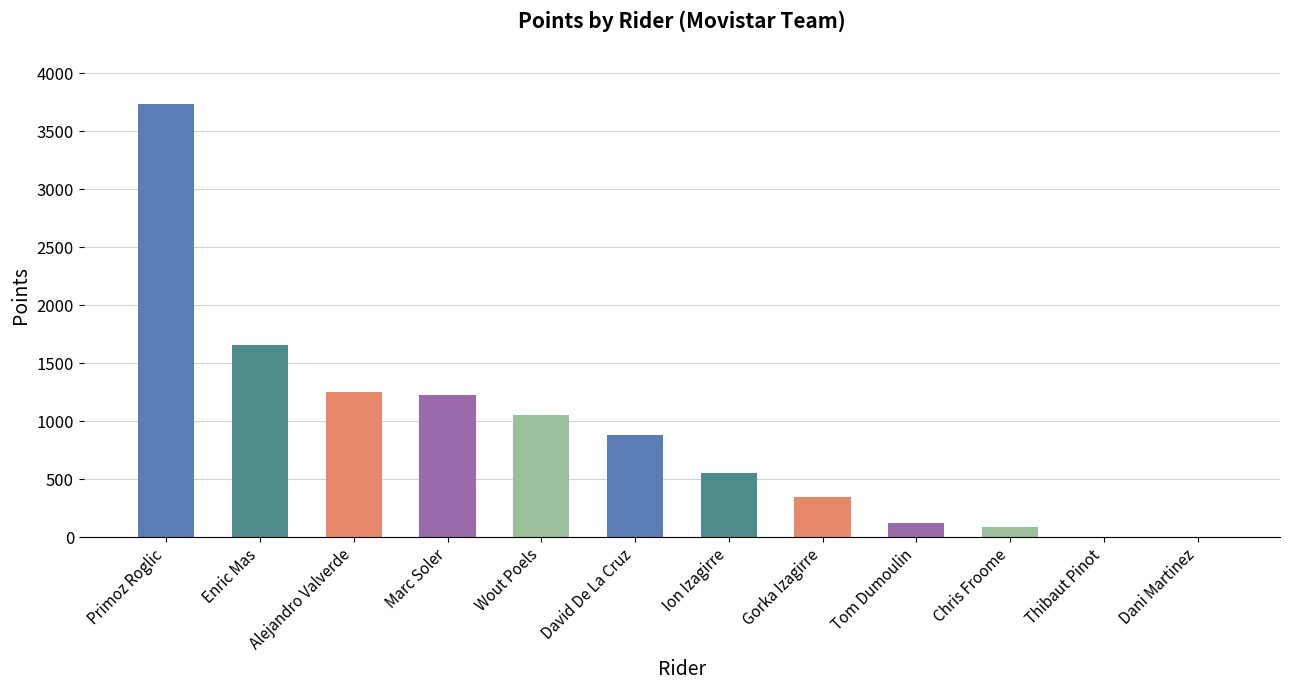

Approximately how many times larger is the value at Marc Soler compared to Primoz Roglic?

0.3